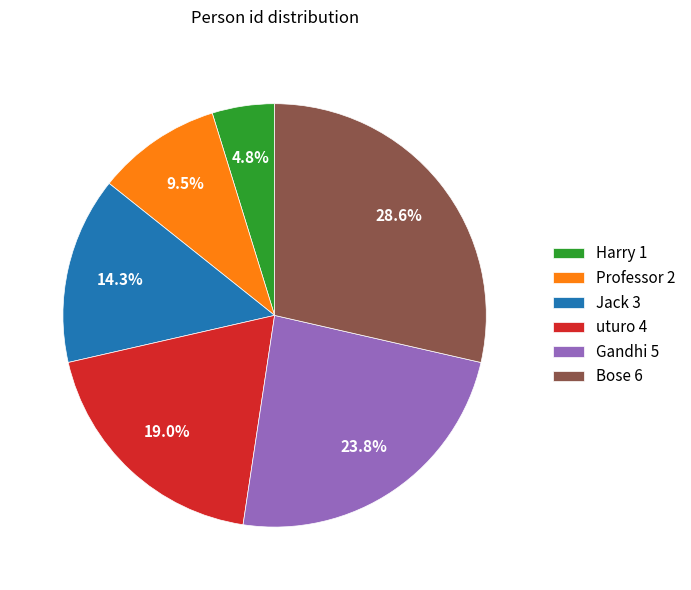

Does Professor account for over 50% of the chart?

No